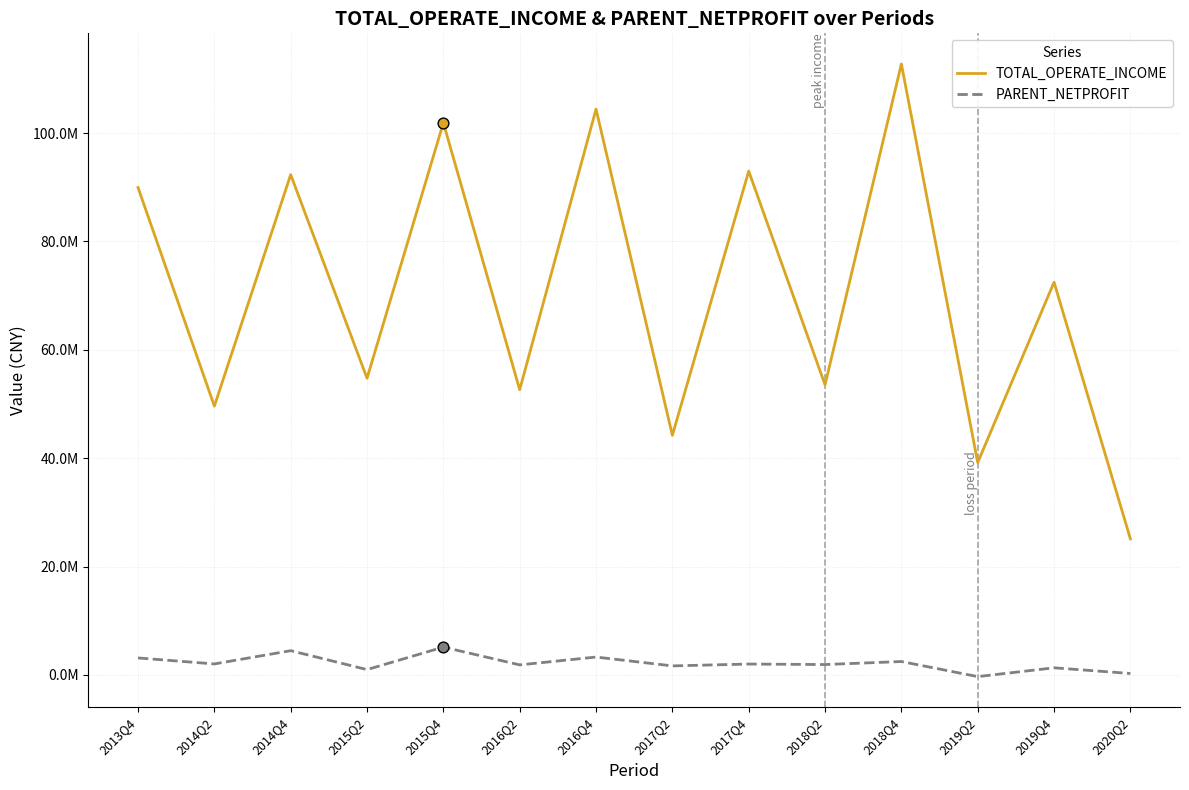

At how many categories does at least one series exceed 75613900?

6